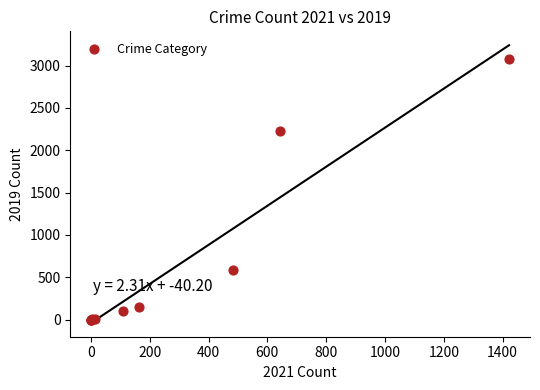

What Y value in the scatter plot is closest to 1540?

2230